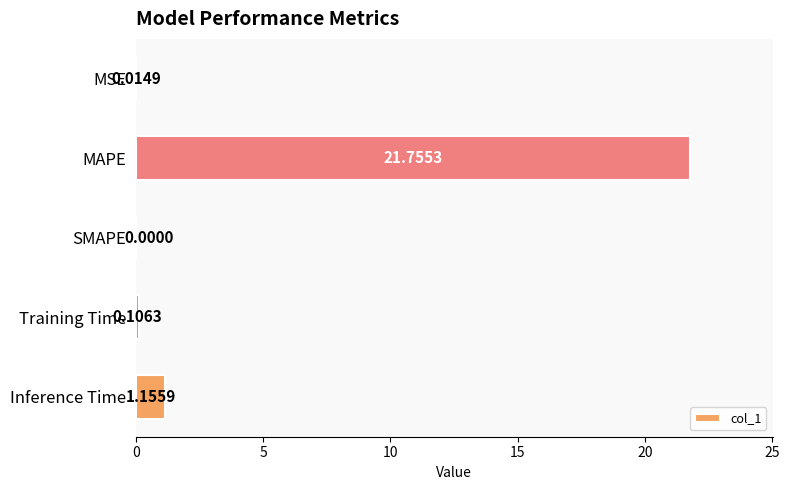

What is the change in value from MAPE to SMAPE?

-21.8